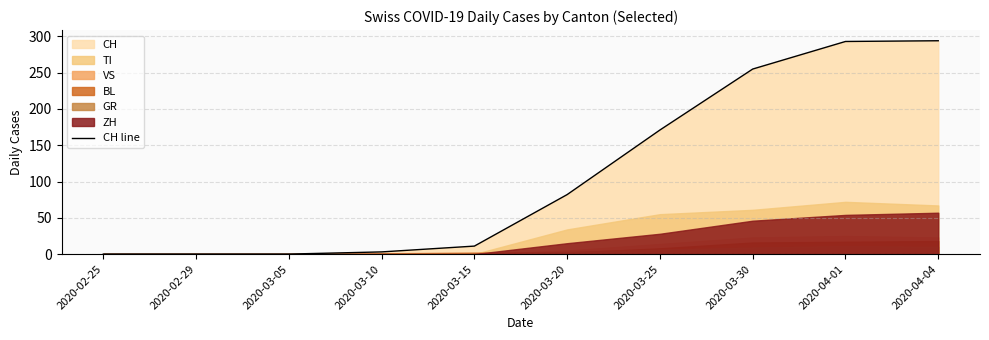

Reading left to right, extract all data points from this chart.

2020-02-25=0	2020-02-29=0	2020-03-05=0	2020-03-10=3	2020-03-15=11	2020-03-20=82	2020-03-25=171	2020-03-30=255	2020-04-01=293	2020-04-04=294